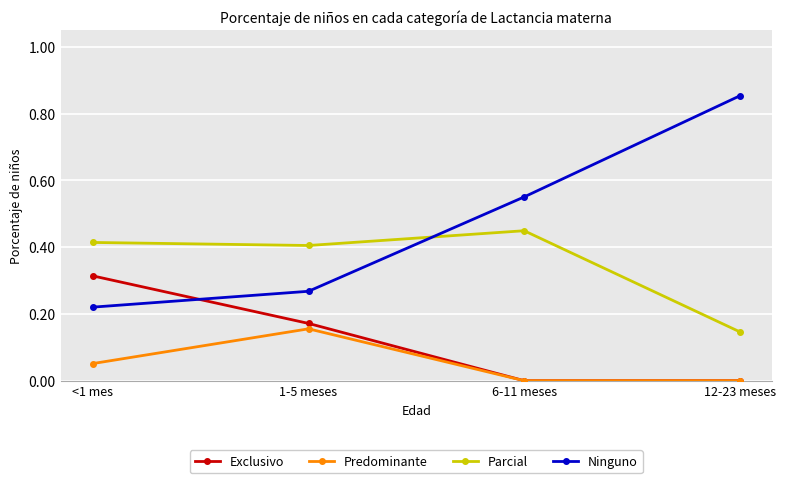

What is the label of the 2nd point from the right?

6-11 meses